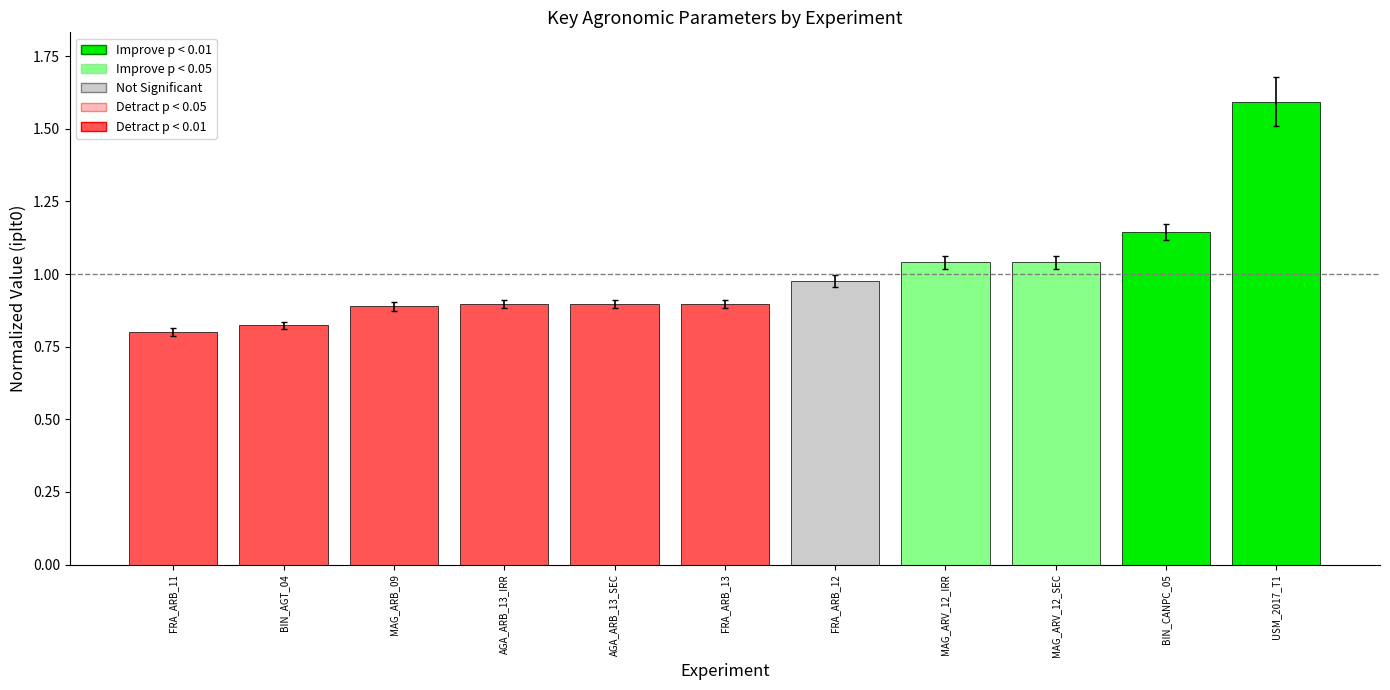

What is the sum of the values at AGA_ARB_13_IRR and AGA_ARB_13_SEC?

1.8